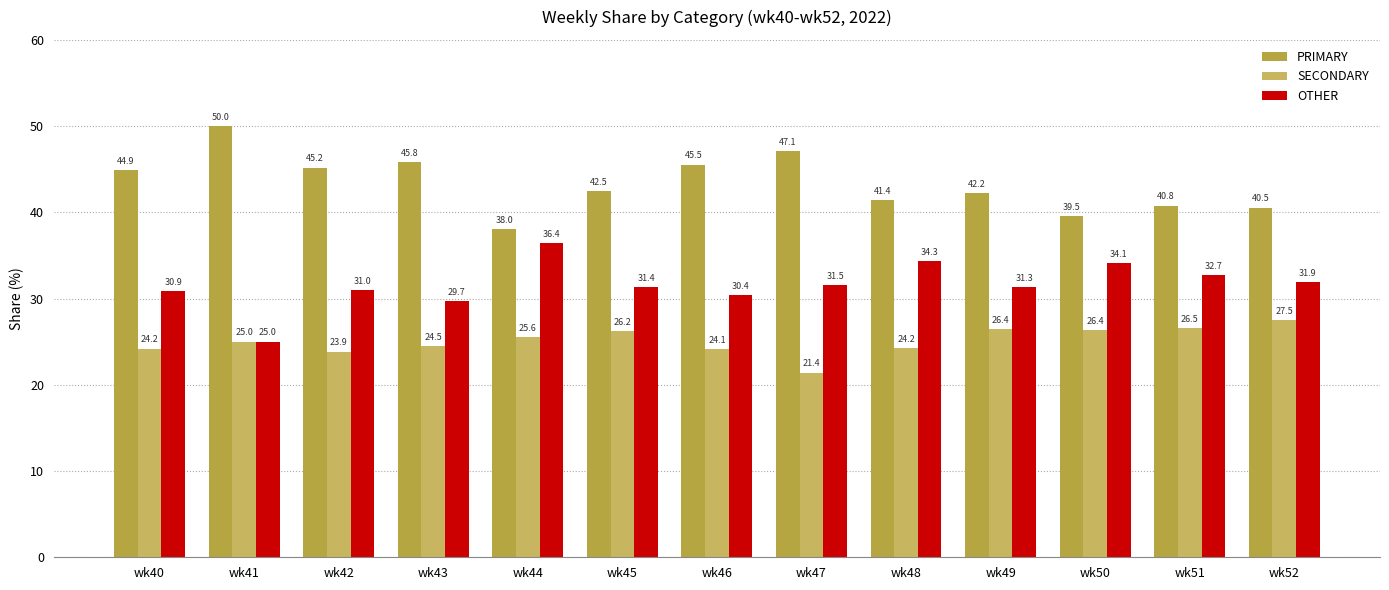

Read the PRIMARY value at wk51.

40.8